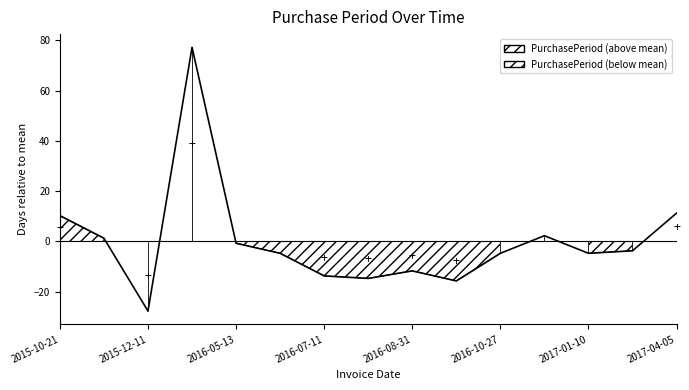

Rank the categories by value from highest to lowest.

2016-04-05, 2017-04-05, 2015-10-21, 2016-12-07, 2015-11-30, 2016-05-13, 2017-02-14, 2016-06-16, 2016-10-27, 2017-01-10, 2016-08-31, 2016-07-11, 2016-08-04, 2016-09-23, 2015-12-11